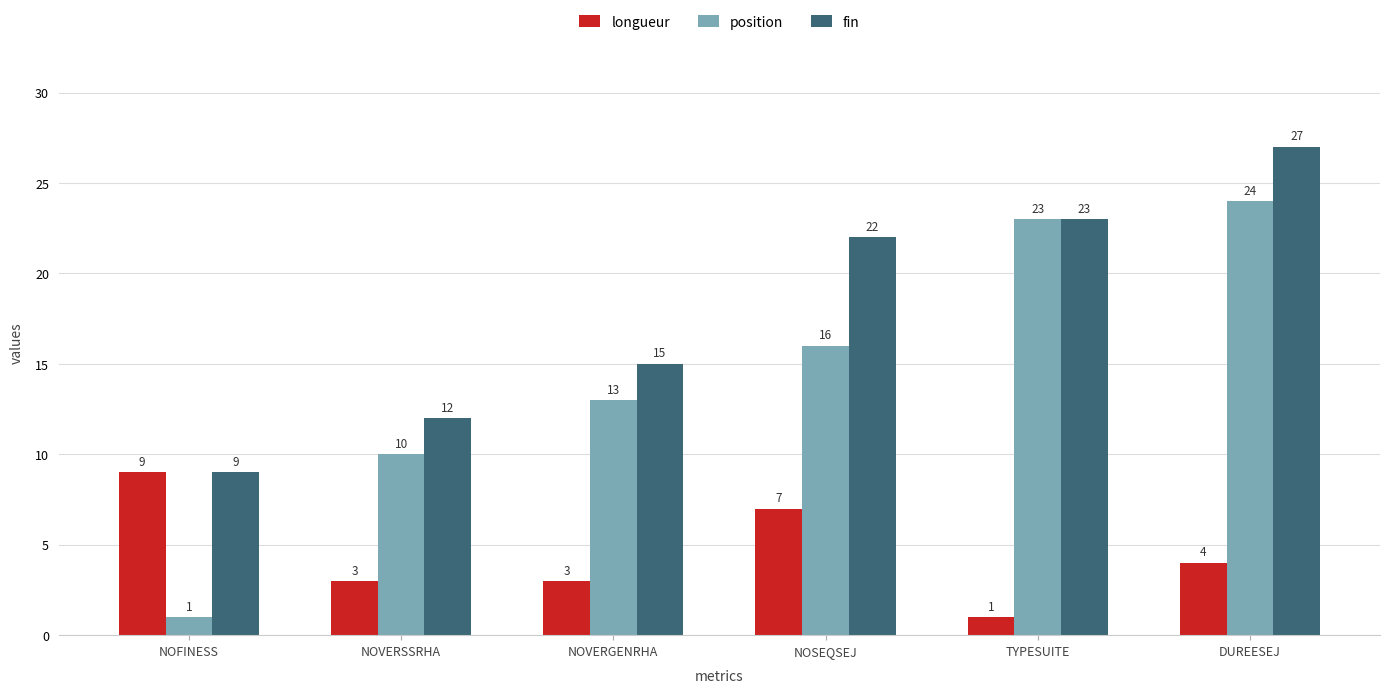

What position from the right is NOSEQSEJ?

3